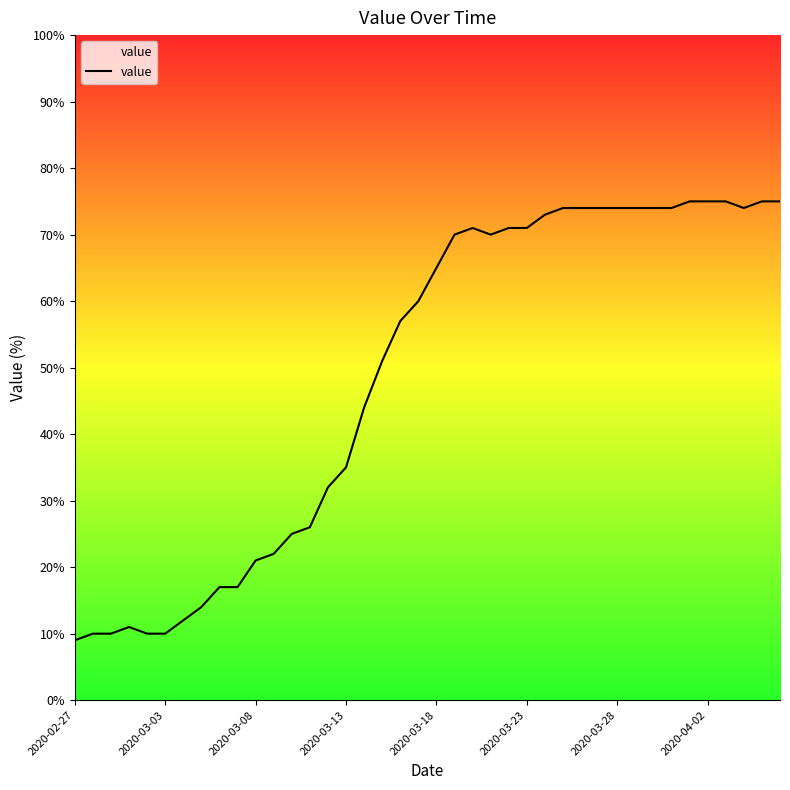

What is the minimum value shown in the chart?

9